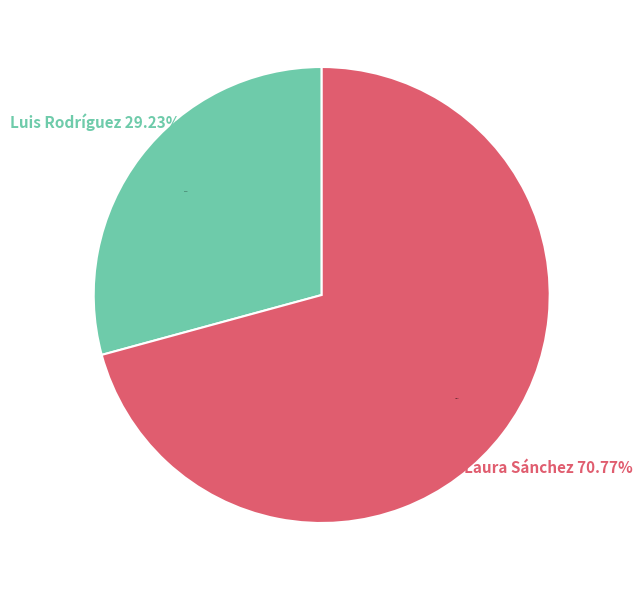

What is the total percentage of Luis Rodríguez and Laura Sánchez?

100.0%